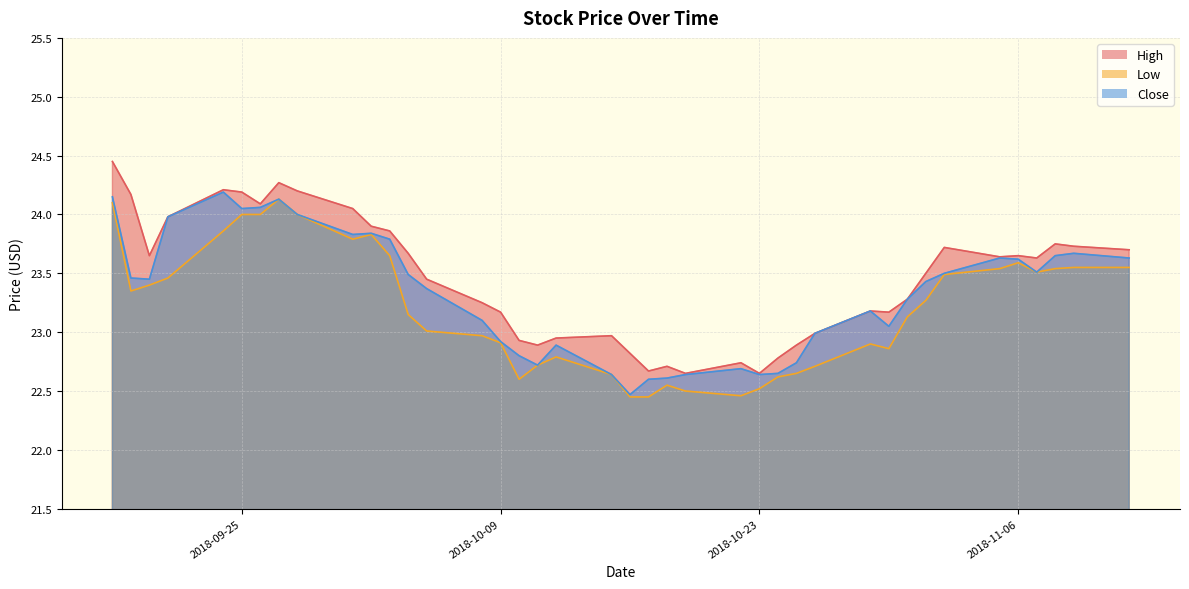

Which series has the largest total across all categories?

High